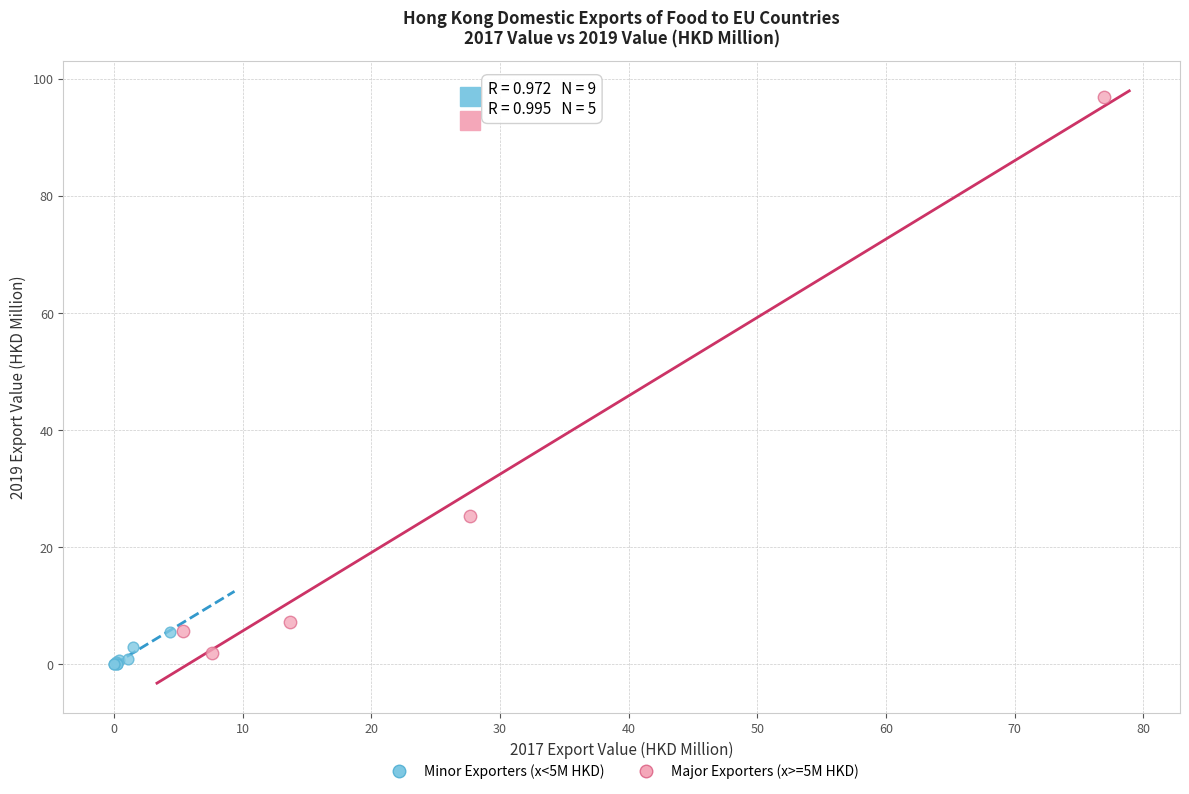

Which series contains the highest Y value?

Major Exporters (x>=5M HKD)